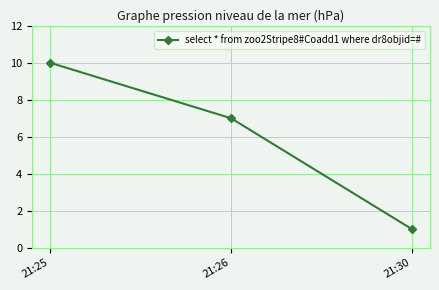

The chart shows a value of 1 at 21:30. True or false?

True